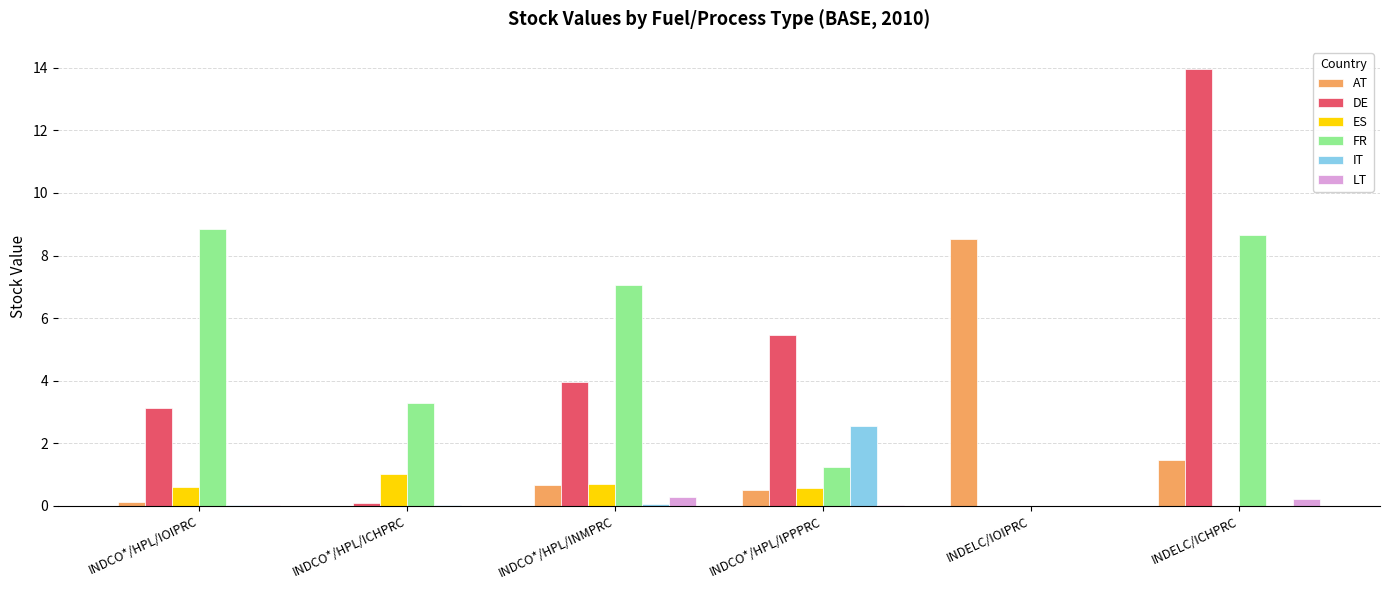

Which series changed the most between INDCO*/HPL/ICHPRC and INDCO*/HPL/INMPRC?

DE